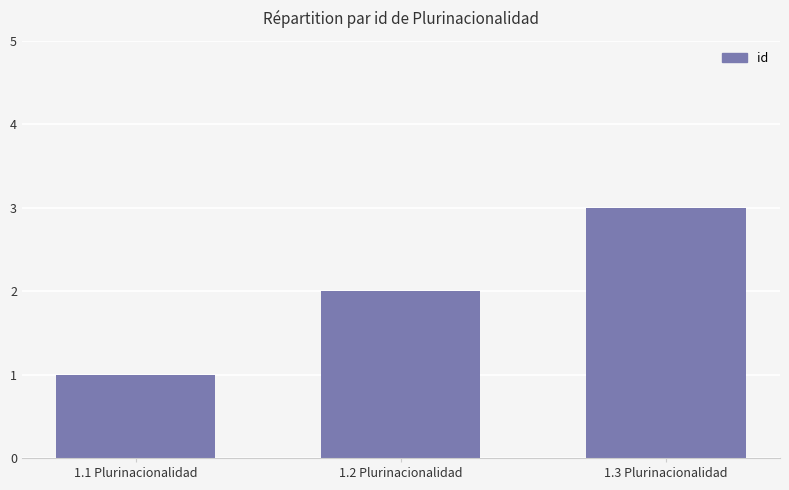

Approximately how many times larger is the value at 1.2 Plurinacionalidad compared to 1.1 Plurinacionalidad?

2.0